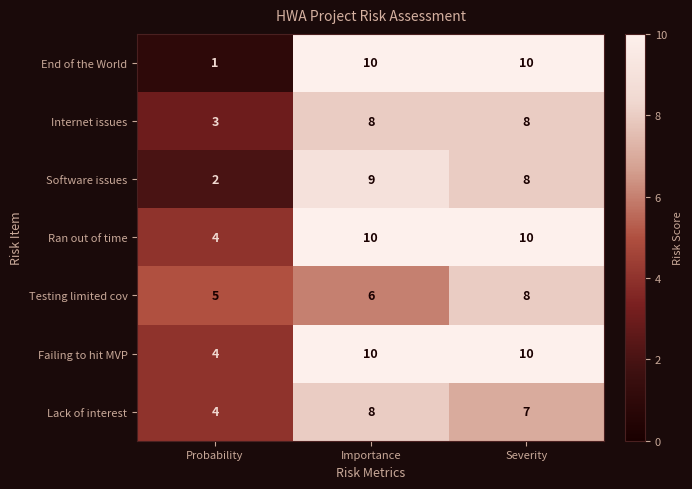

What is the total value across all series at Probability?

23